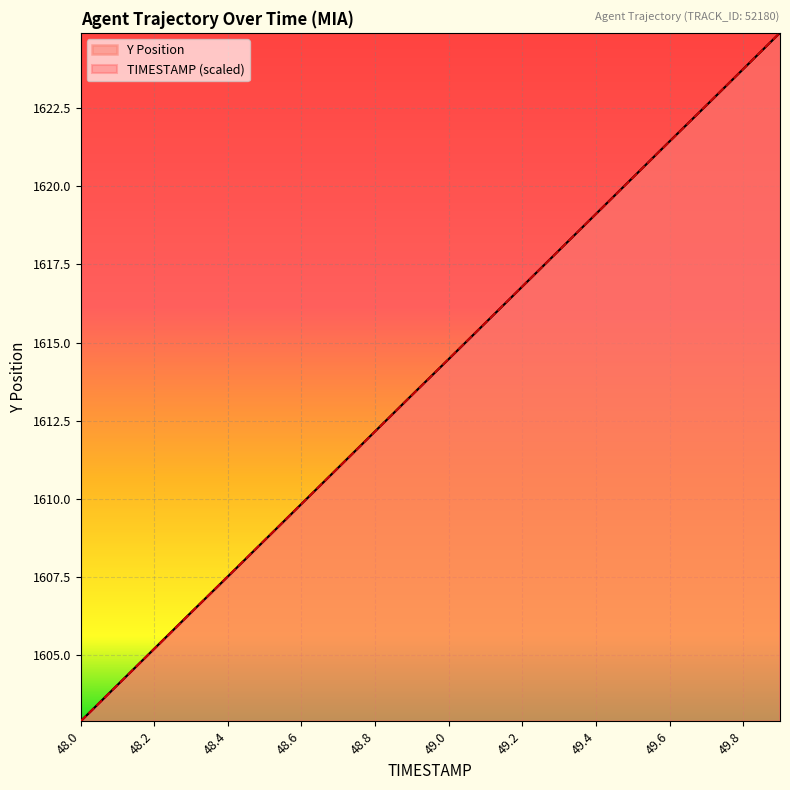

Count the number of categories in the chart.

20